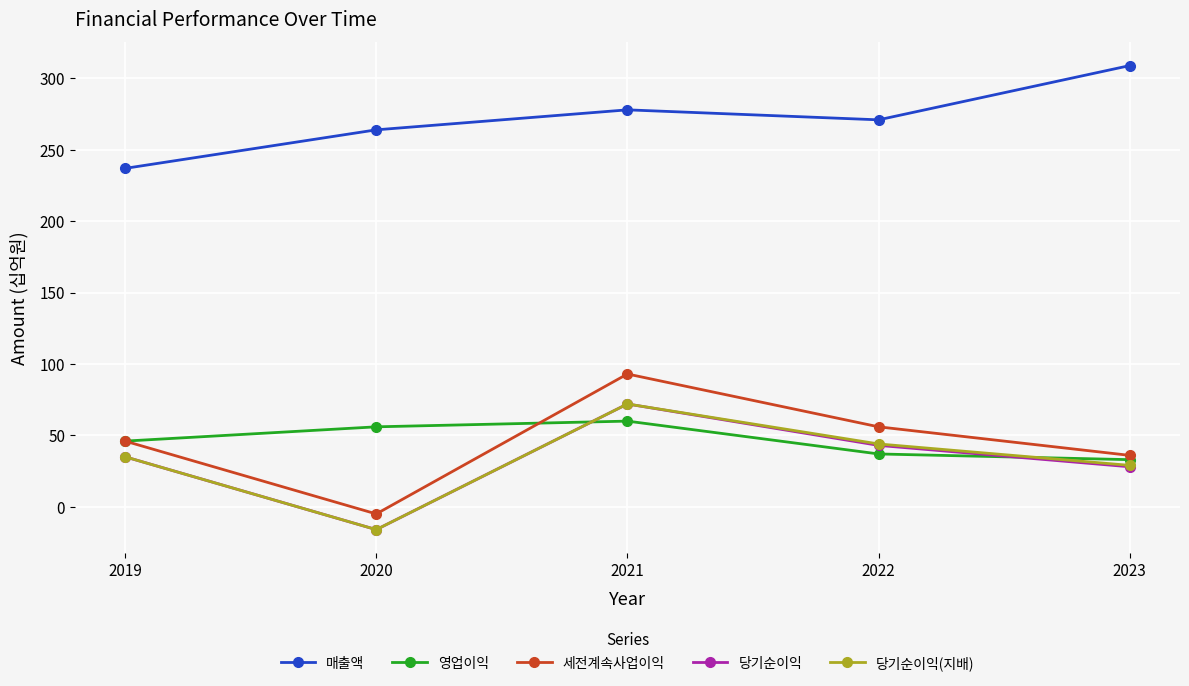

Does the chart have visible grid lines?

Yes